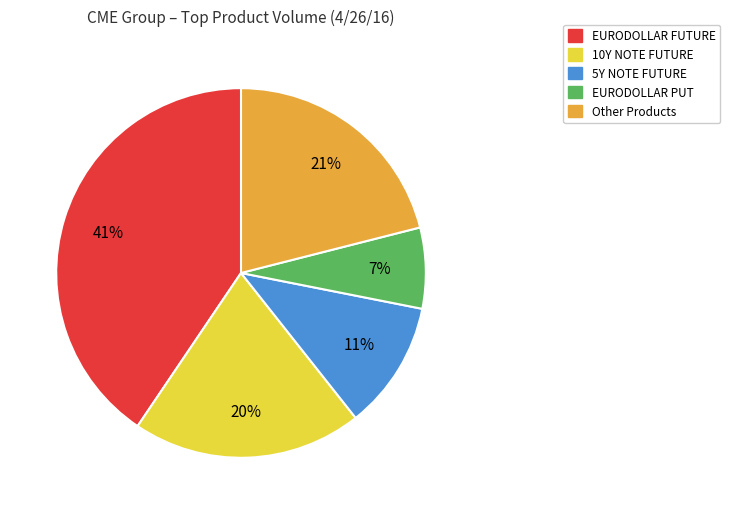

How many slices are in this pie chart?

5